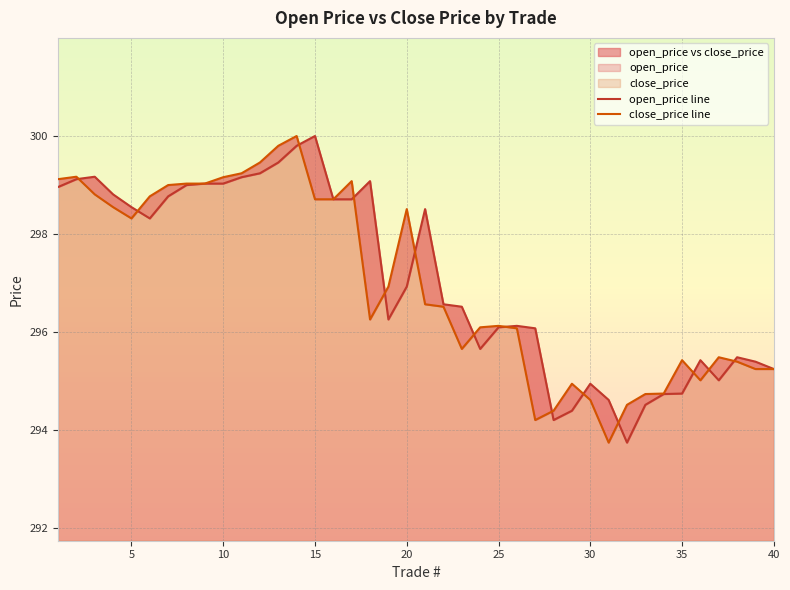

In open_price line, how many points are higher than both neighbors (excluding endpoints)?

8